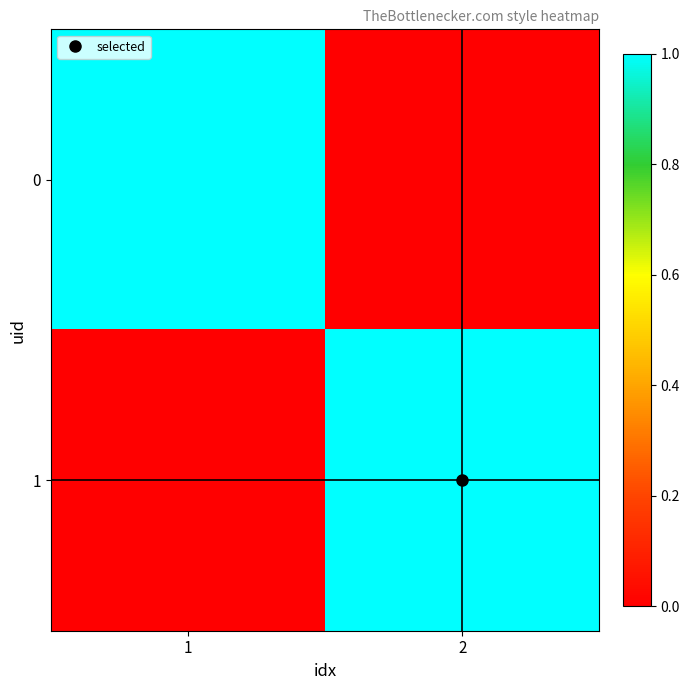

Reading right to left, extract all data points from this chart.

0: 2=0	1=1
1: 2=1	1=0